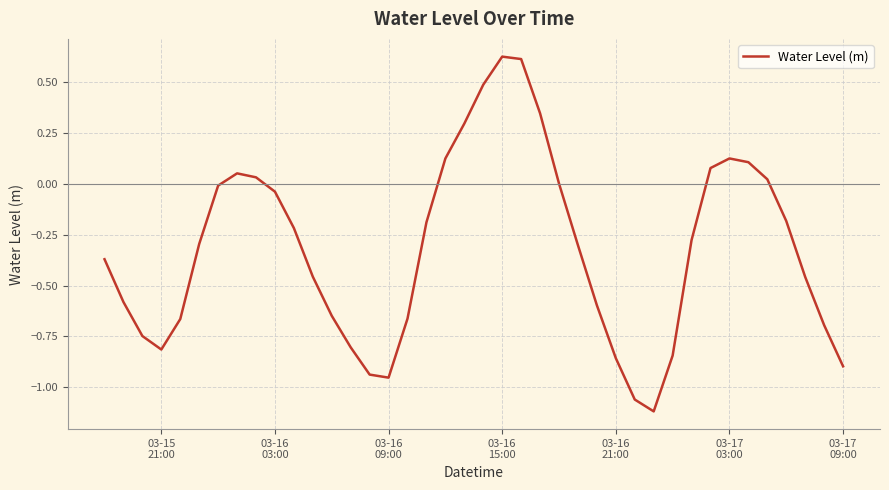

What is the difference between the maximum and minimum values?

1.7